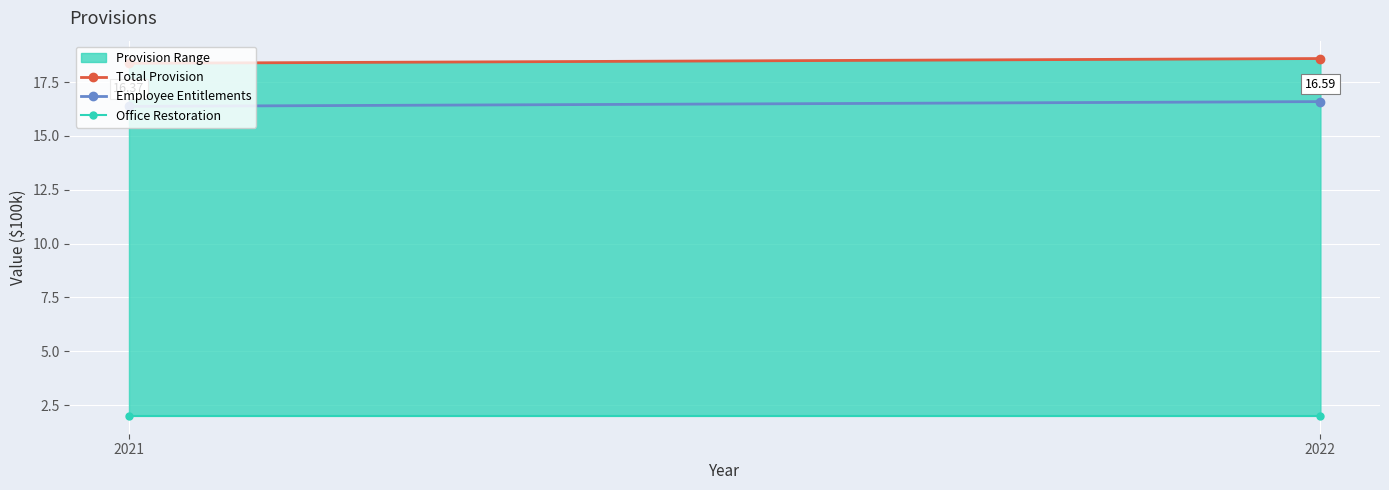

At how many categories does at least one series exceed 6?

2